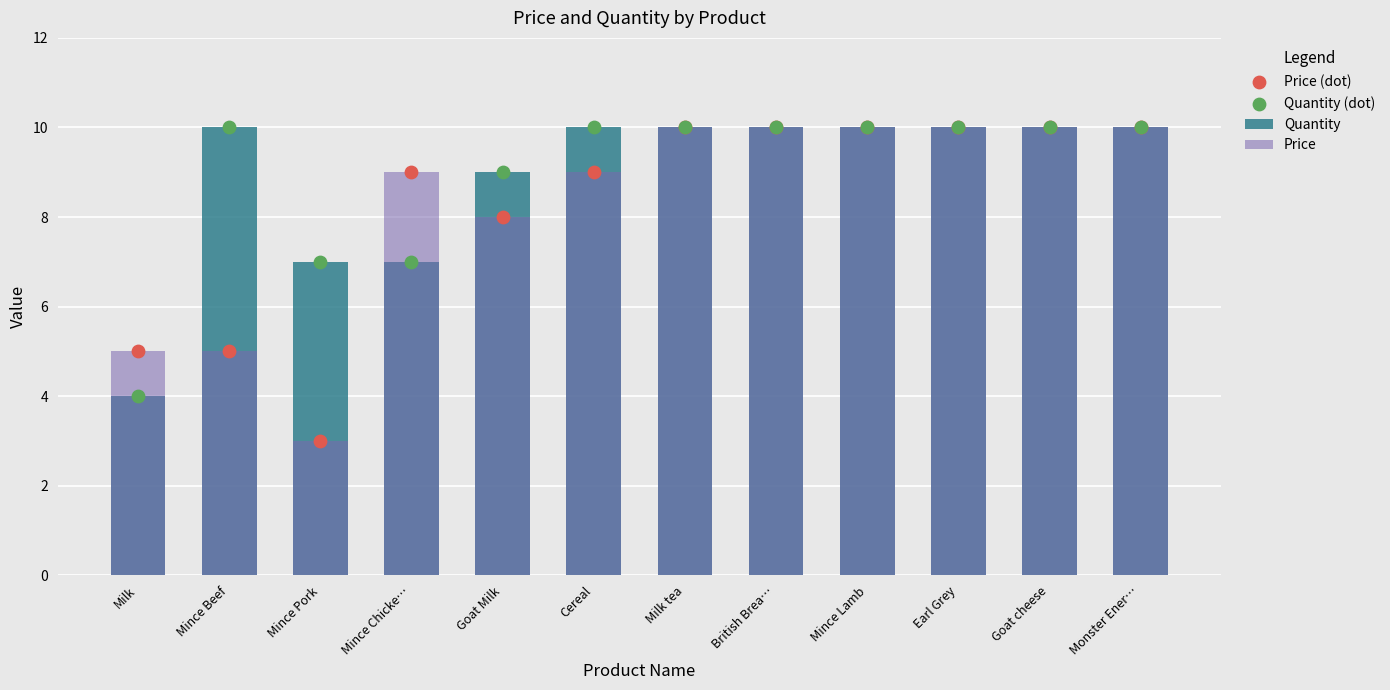

Which series has the widest spread of Y values?

Price